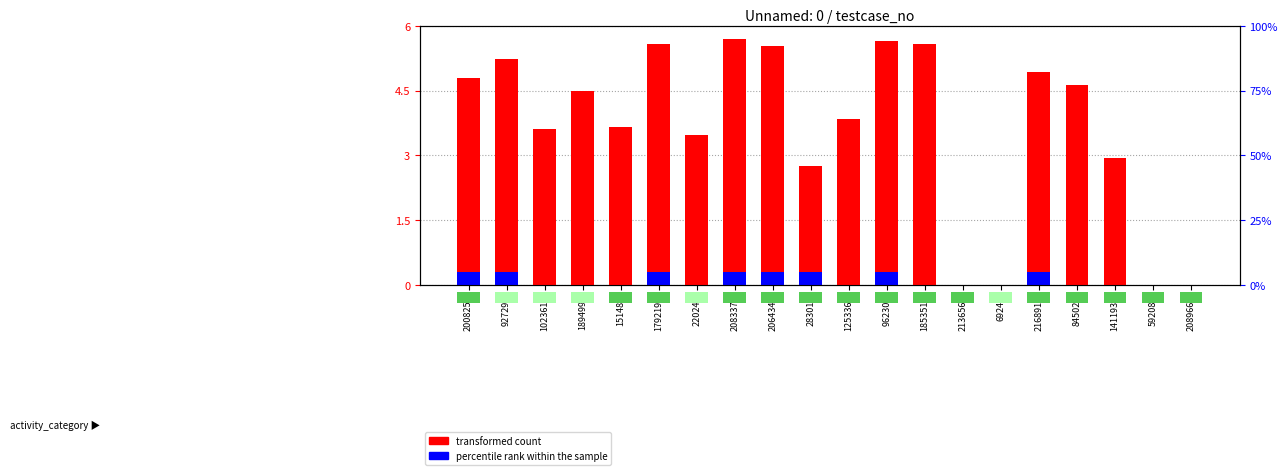

Is the value of percentile rank within the sample at 69244 greater than the value of transformed count at 1253368?

No